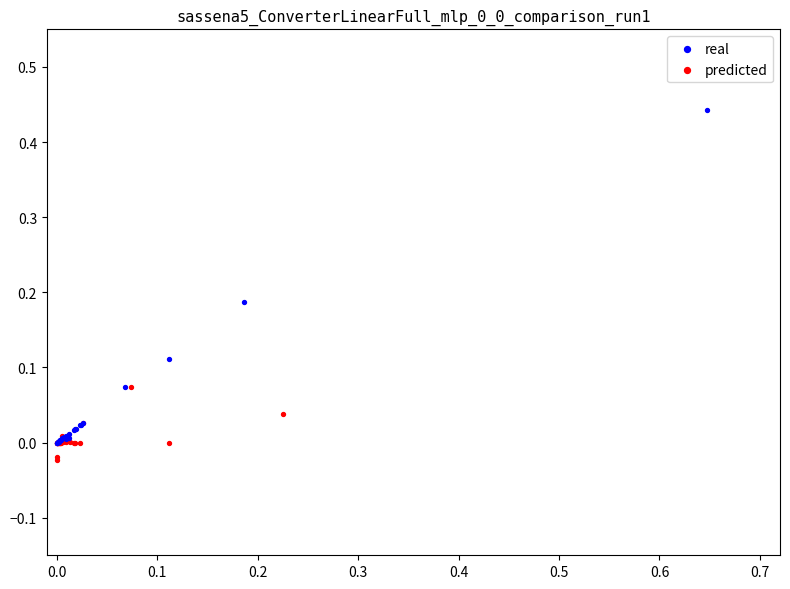

Which series reaches the maximum Y coordinate?

real